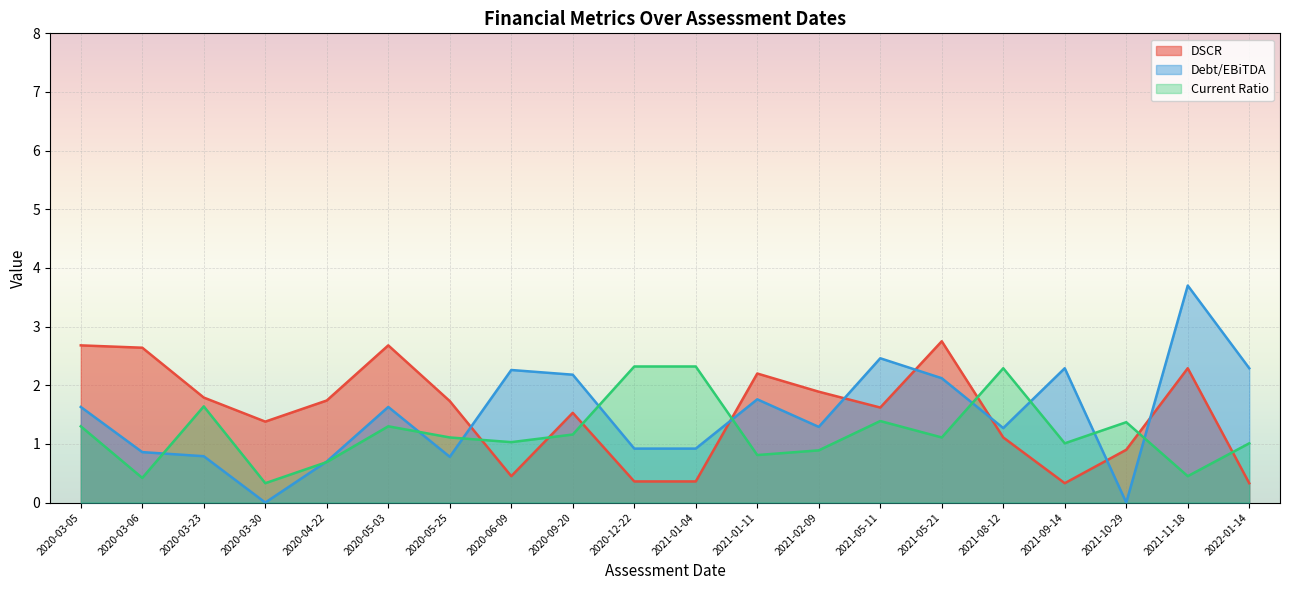

How many lines are shown in the chart?

3